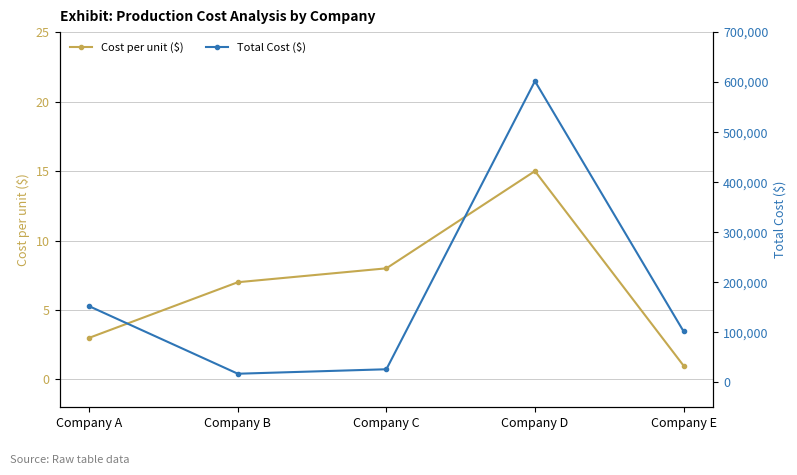

True or false: Total Cost ($) and Cost per unit ($) intersect in this chart.

False